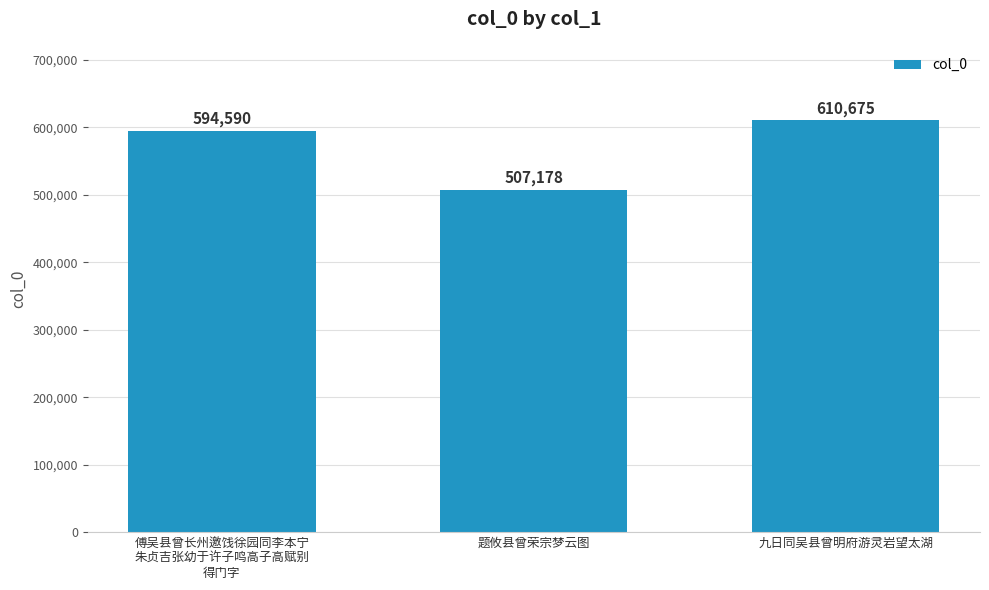

What is the label of the 1st bar from the right?

九日同吴县曾明府游灵岩望太湖